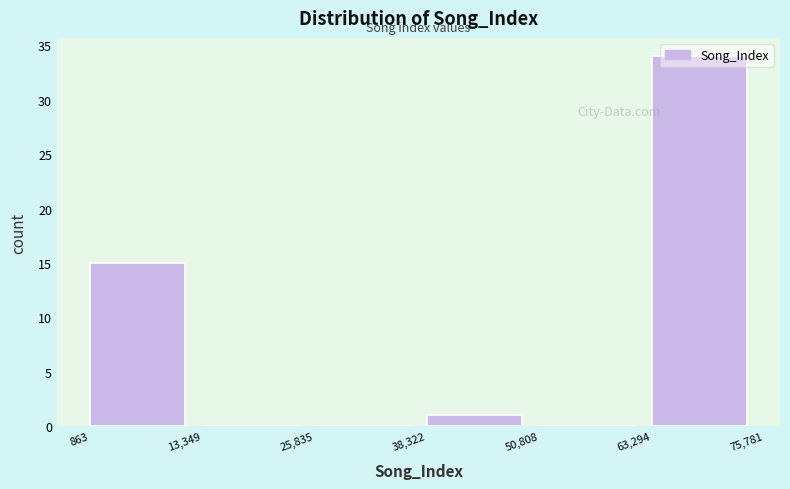

What is the height of the bar covering 863 to 13,349 on the x-axis? The values are not printed on the chart, so give them approximately, as read against the axis.

15